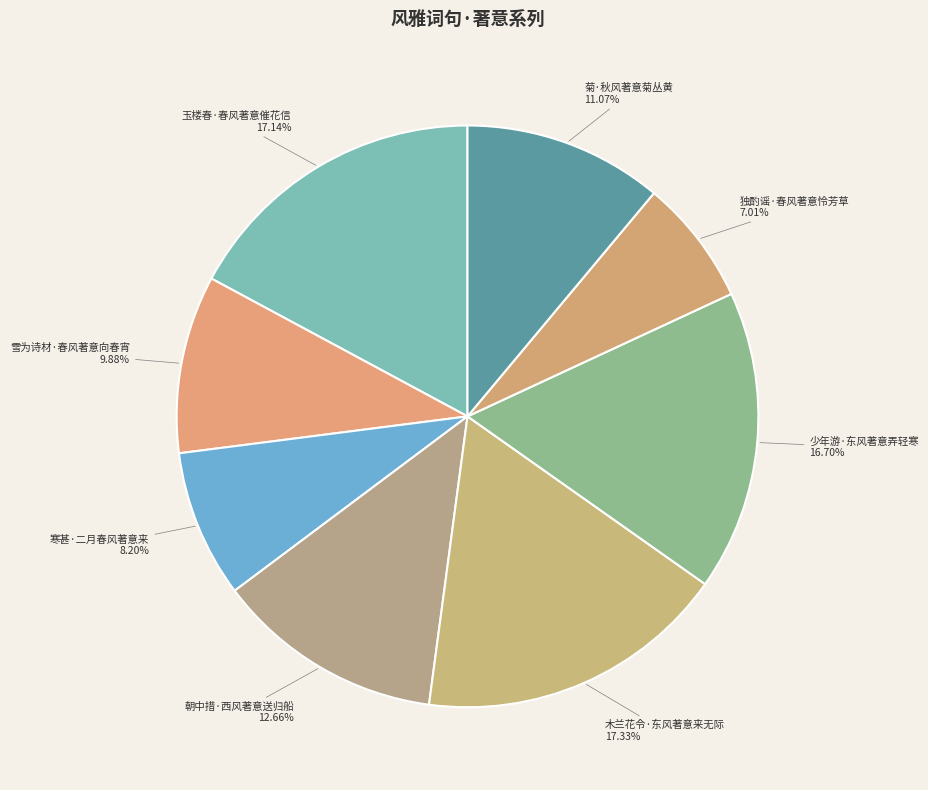

Does 玉楼春·春风著意催花信 account for over 50% of the chart?

No